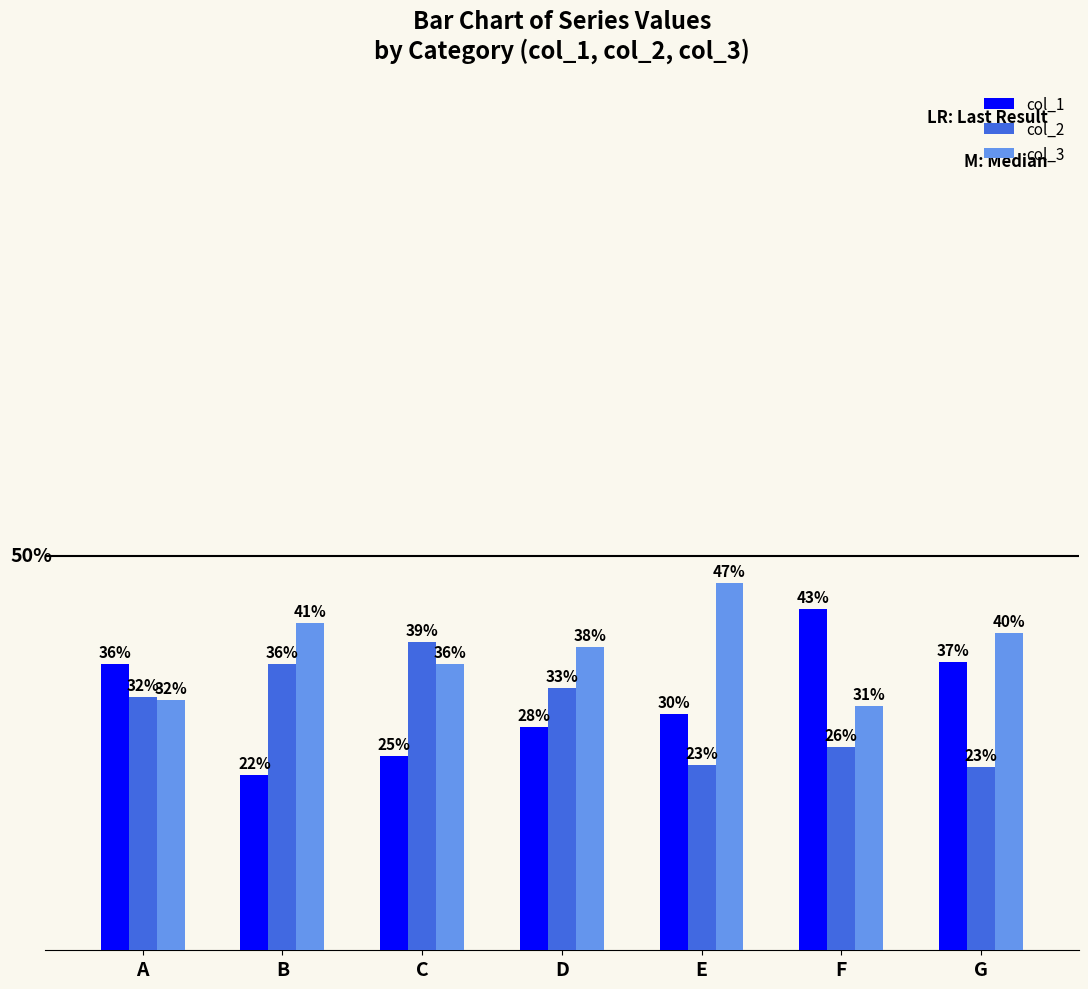

Does the chart contain stacked bars?

No